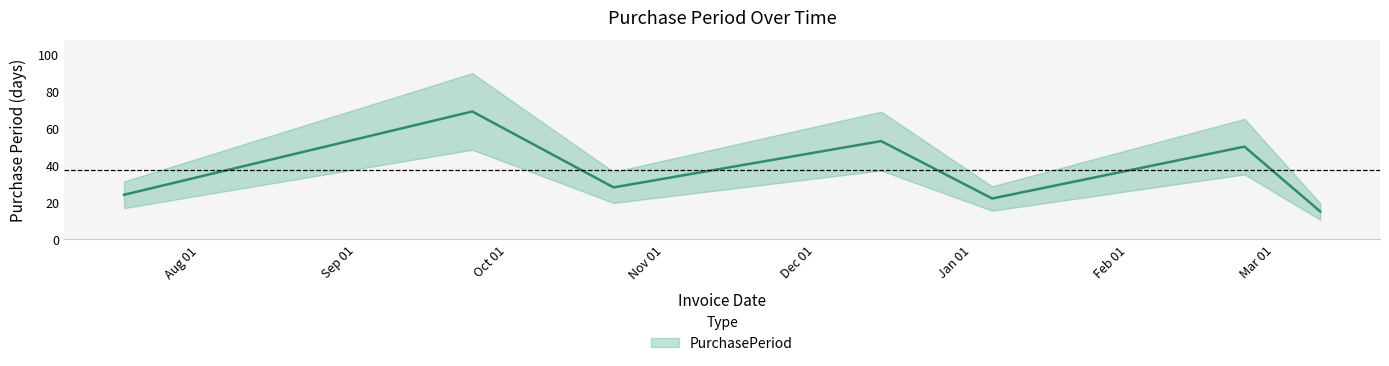

Between 2015-07-17 and 2015-09-24, which is larger?

2015-09-24